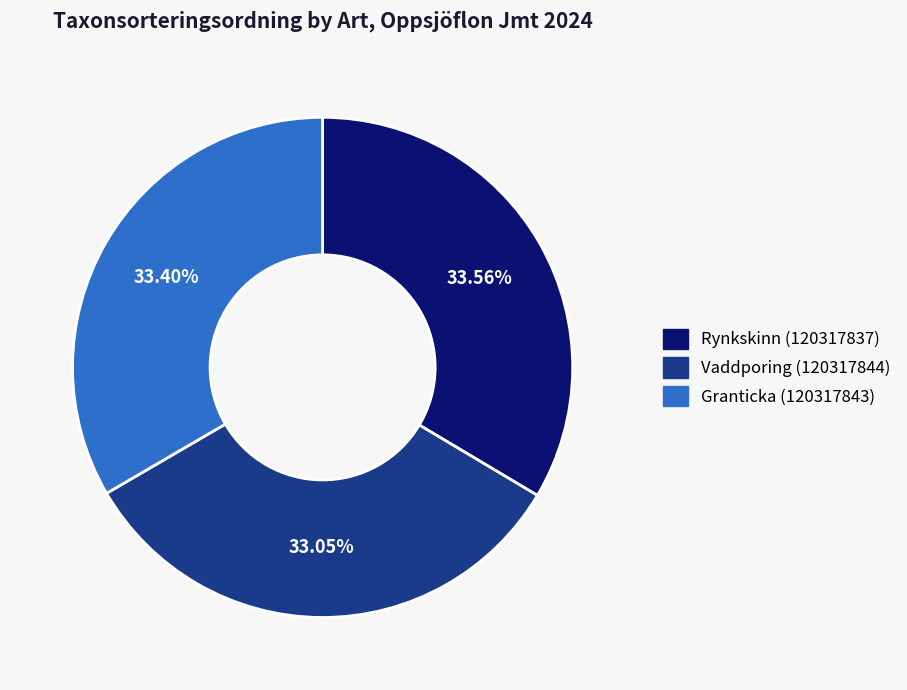

To the nearest percent, what is the difference between the Vaddporing (120317844) and Rynkskinn (120317837) slice percentages?

1%